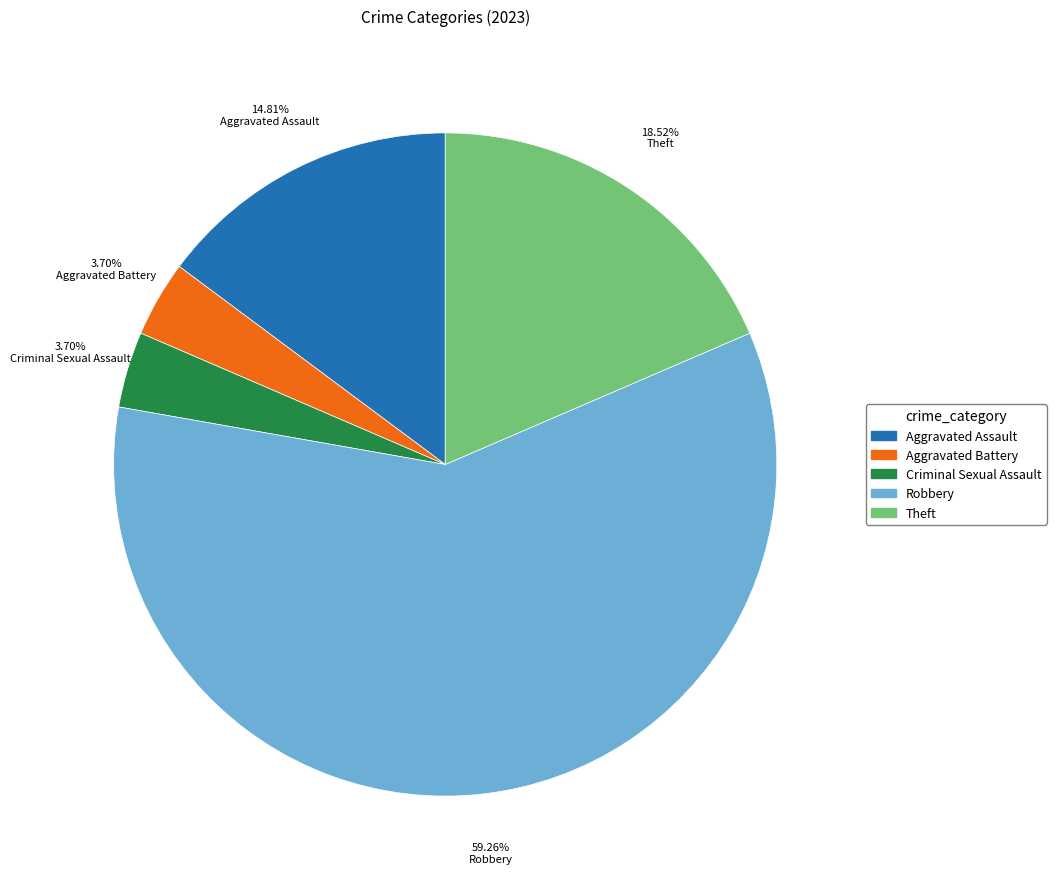

How many slices are in this pie chart?

5